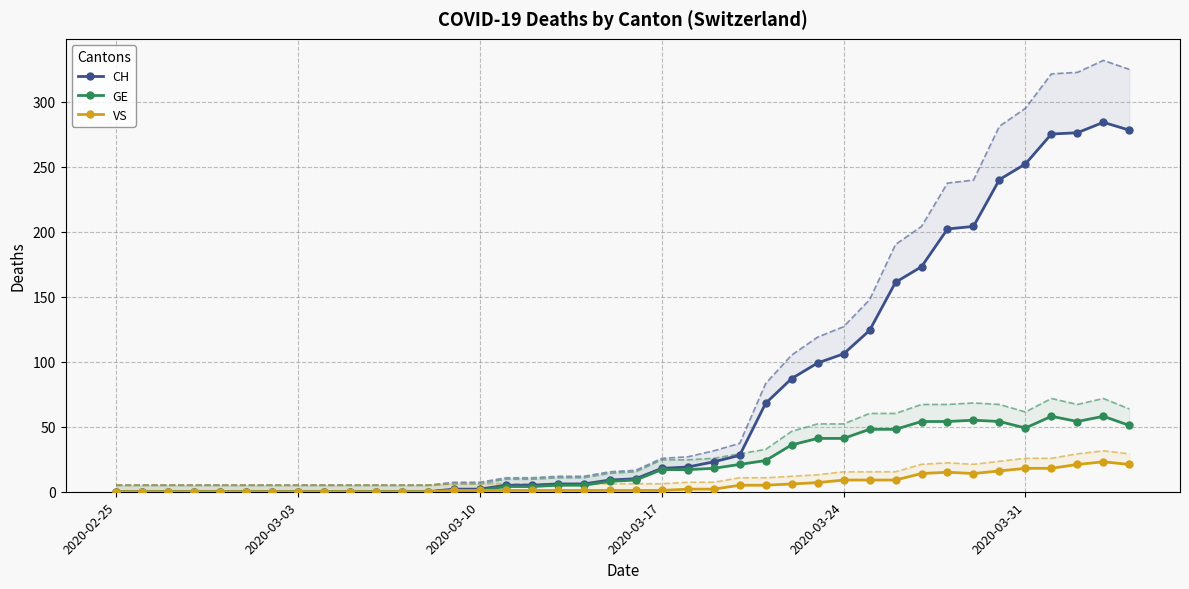

List the series in order of their overall mean, highest first.

CH, GE, VS